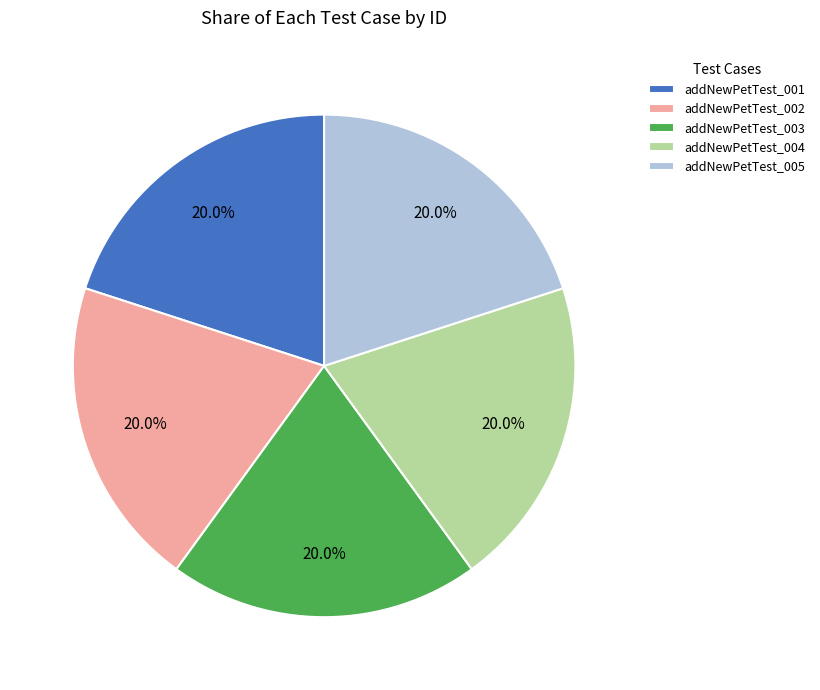

To the nearest percent, what percentage of the pie is addNewPetTest_005?

20%